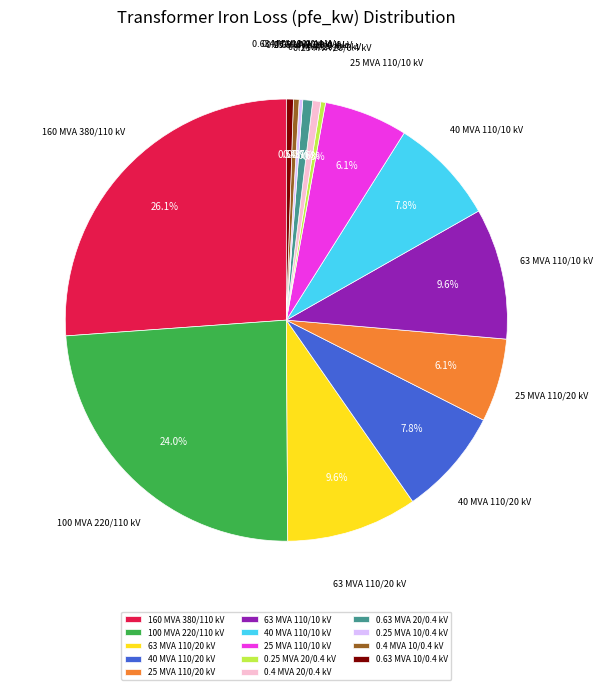

Between 0.25 MVA 20/0.4 kV and 160 MVA 380/110 kV, which is larger?

160 MVA 380/110 kV